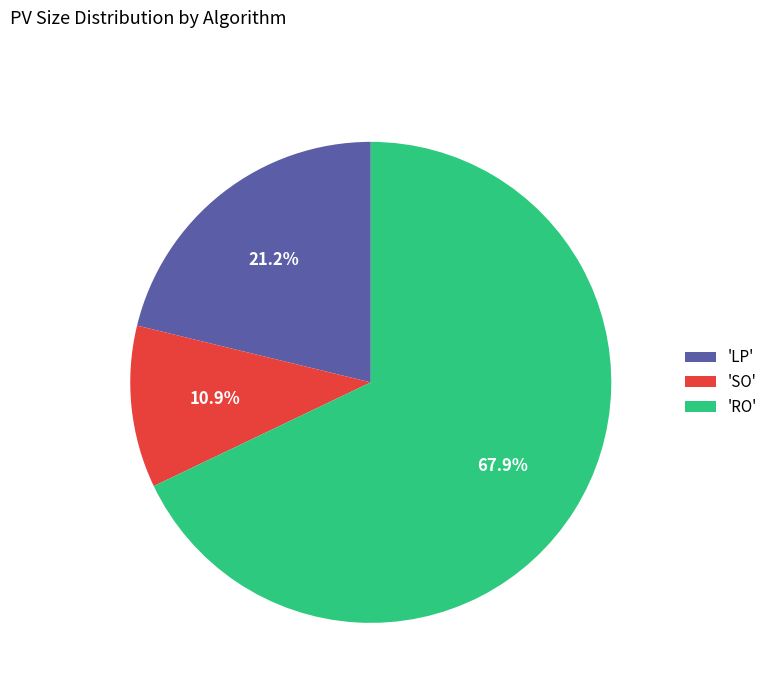

How many slices are in this pie chart?

3